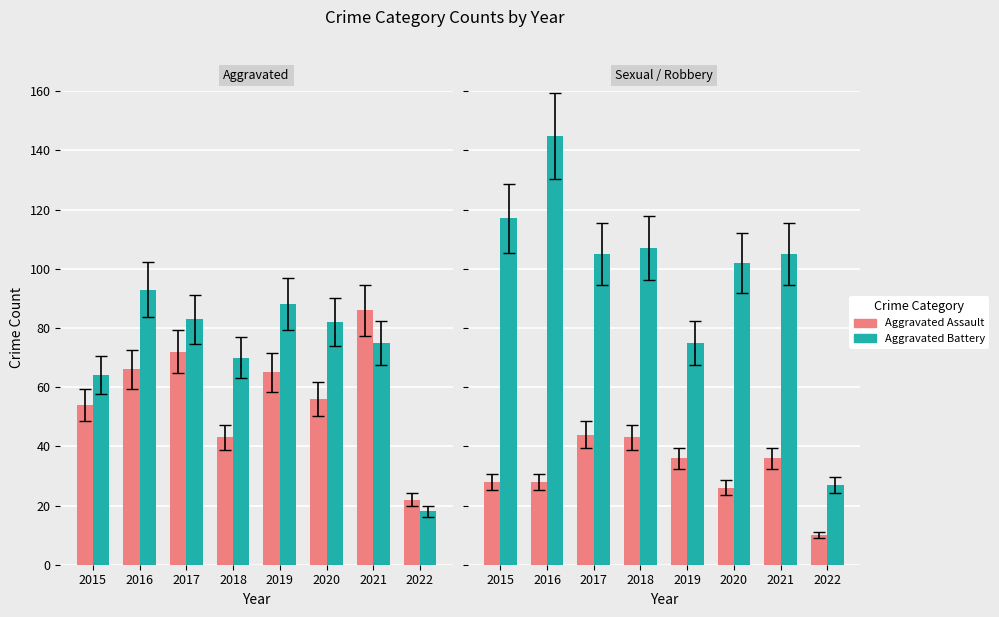

Which series has the widest spread of values?

Robbery